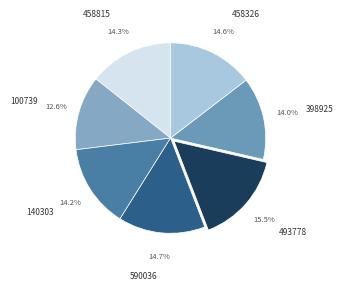

Is there a majority slice in this chart?

No